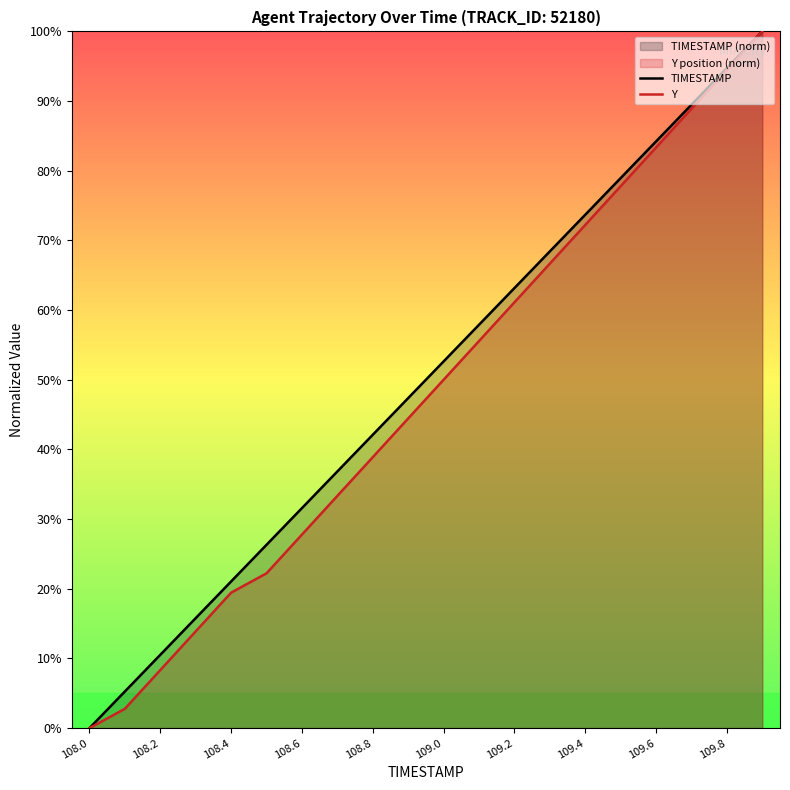

What is the difference between the maximum and minimum values in the TIMESTAMP series?

100.0